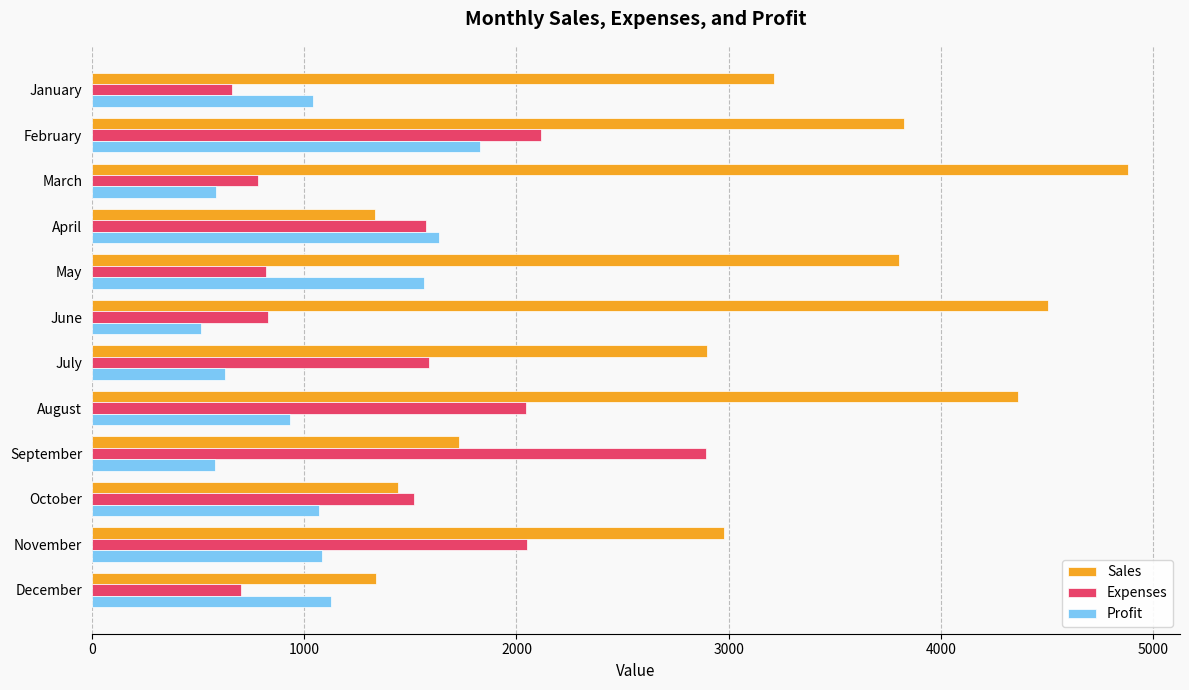

Which series has the largest range (max minus min)?

Sales